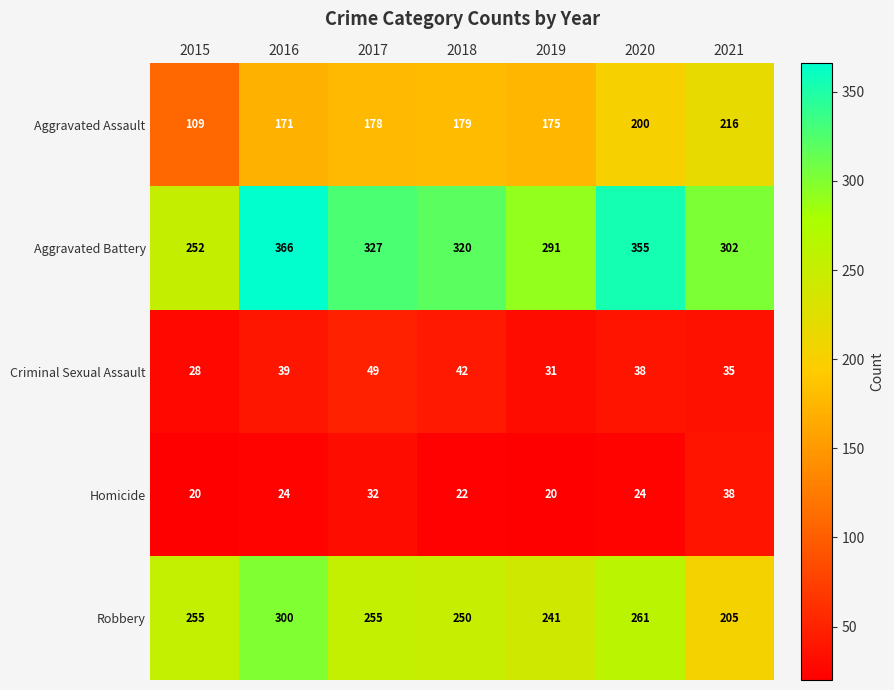

At how many categories does at least one series exceed 84?

7